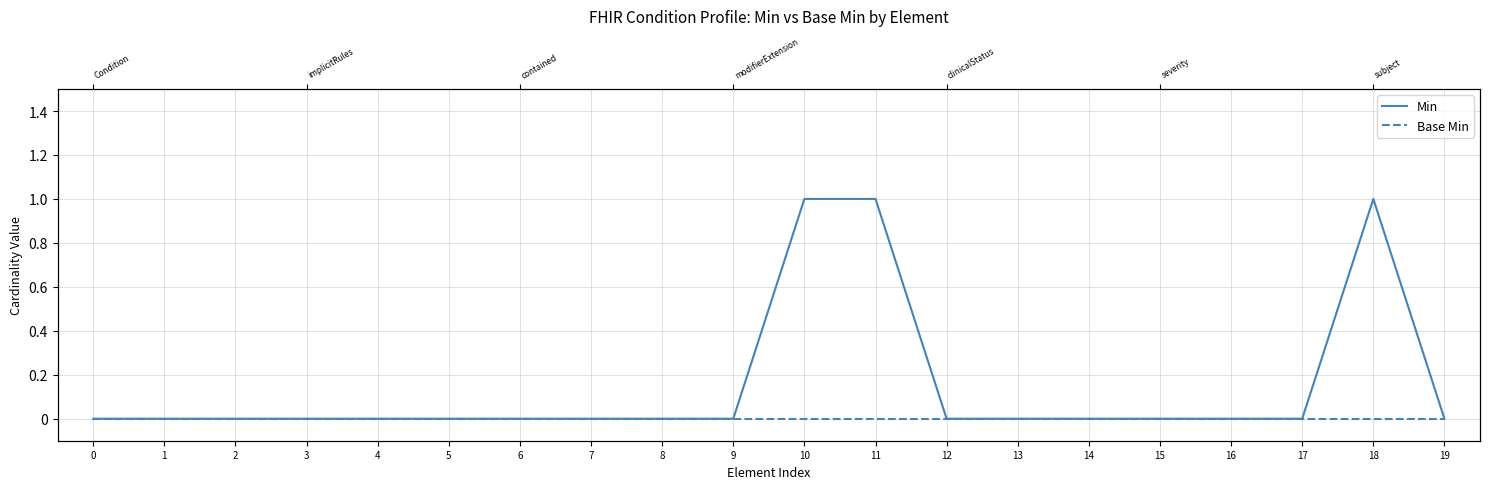

What is the greatest value displayed?

1